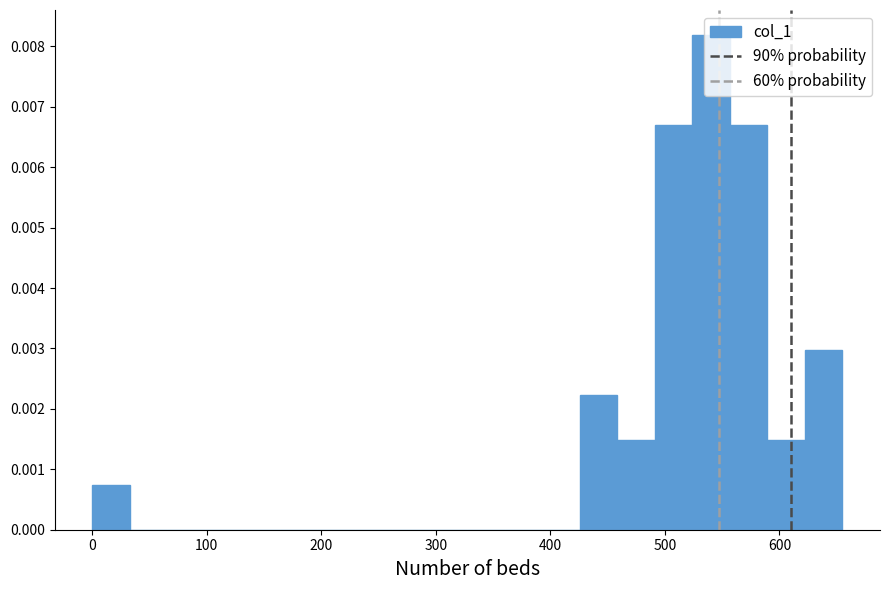

Read against the x-axis, roughly where is the centre of the tallest bar?

540